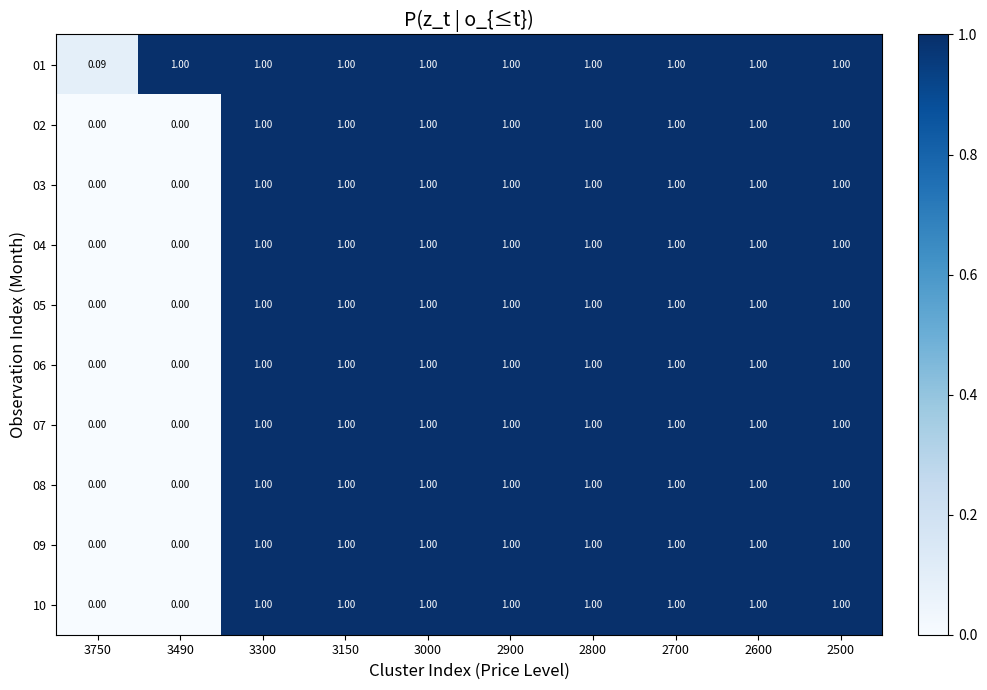

Reading left to right, list all the values displayed in this chart.

01: 3750=0.1	3490=1.0	3300=1.0	3150=1.0	3000=1.0	2900=1.0	2800=1.0	2700=1.0	2600=1.0	2500=1.0
02: 3750=0.0	3490=0.0	3300=1.0	3150=1.0	3000=1.0	2900=1.0	2800=1.0	2700=1.0	2600=1.0	2500=1.0
03: 3750=0.0	3490=0.0	3300=1.0	3150=1.0	3000=1.0	2900=1.0	2800=1.0	2700=1.0	2600=1.0	2500=1.0
04: 3750=0.0	3490=0.0	3300=1.0	3150=1.0	3000=1.0	2900=1.0	2800=1.0	2700=1.0	2600=1.0	2500=1.0
05: 3750=0.0	3490=0.0	3300=1.0	3150=1.0	3000=1.0	2900=1.0	2800=1.0	2700=1.0	2600=1.0	2500=1.0
06: 3750=0.0	3490=0.0	3300=1.0	3150=1.0	3000=1.0	2900=1.0	2800=1.0	2700=1.0	2600=1.0	2500=1.0
07: 3750=0.0	3490=0.0	3300=1.0	3150=1.0	3000=1.0	2900=1.0	2800=1.0	2700=1.0	2600=1.0	2500=1.0
08: 3750=0.0	3490=0.0	3300=1.0	3150=1.0	3000=1.0	2900=1.0	2800=1.0	2700=1.0	2600=1.0	2500=1.0
09: 3750=0.0	3490=0.0	3300=1.0	3150=1.0	3000=1.0	2900=1.0	2800=1.0	2700=1.0	2600=1.0	2500=1.0
10: 3750=0.0	3490=0.0	3300=1.0	3150=1.0	3000=1.0	2900=1.0	2800=1.0	2700=1.0	2600=1.0	2500=1.0